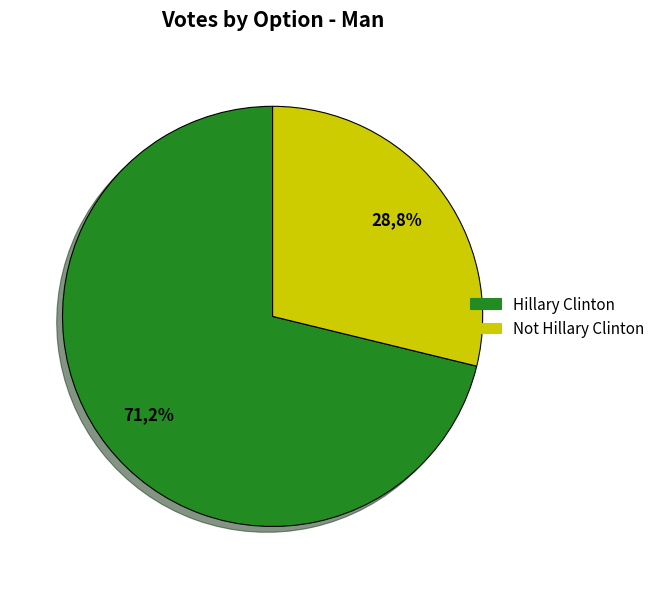

How many slices are in this pie chart?

2